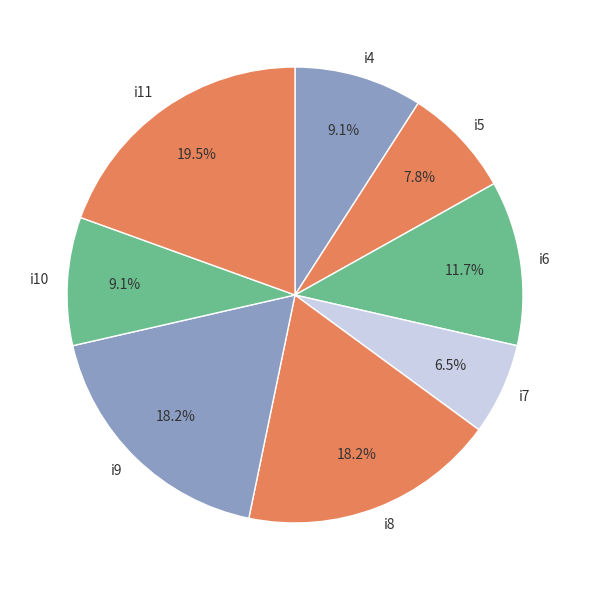

Does any single category account for the majority?

No